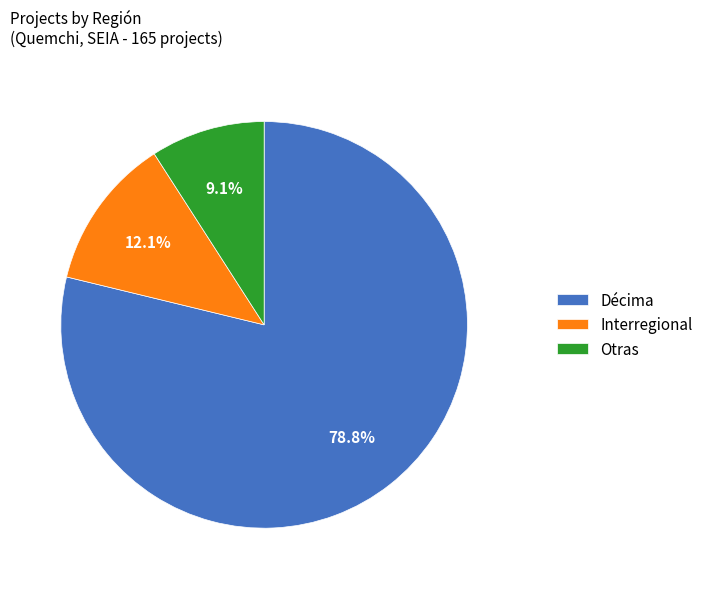

Which has a higher value, Otras or Interregional?

Interregional